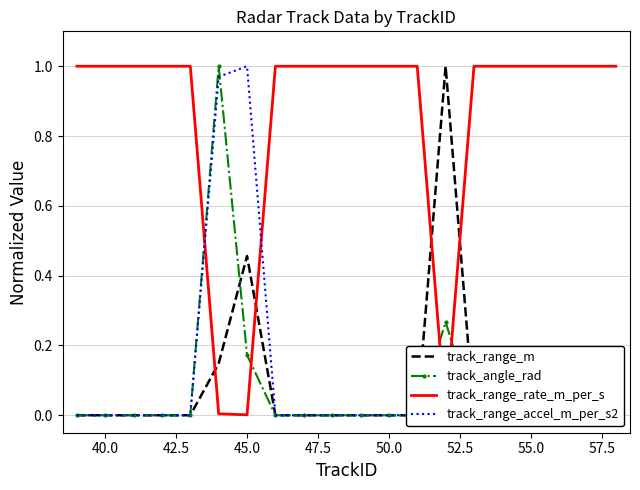

Which series has the largest total across all categories?

track_range_rate_m_per_s